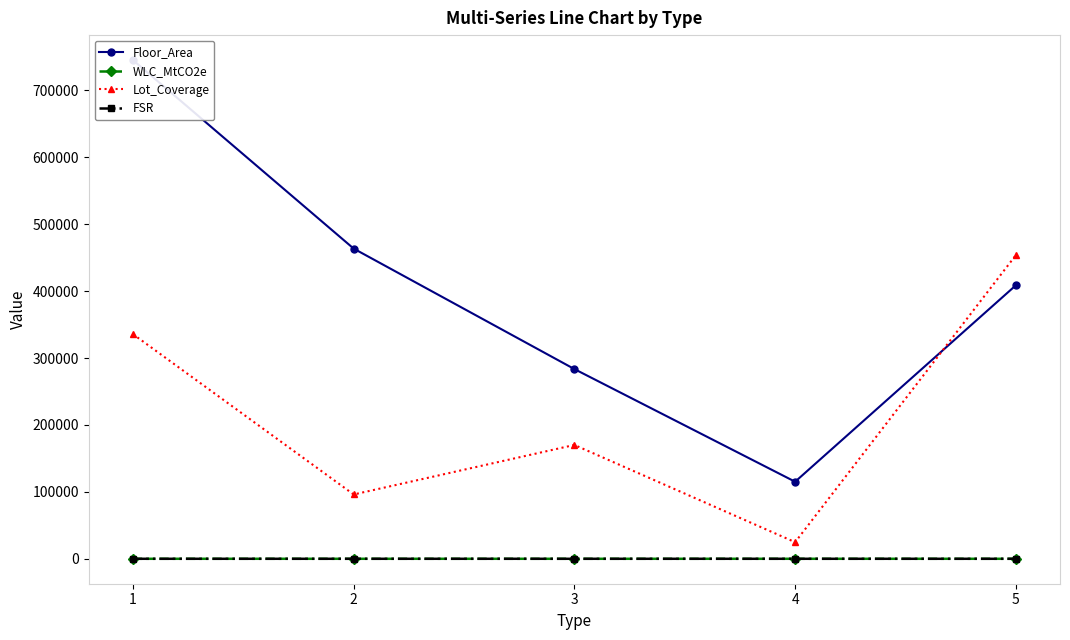

True or false: WLC_MtCO2e and FSR intersect in this chart.

False